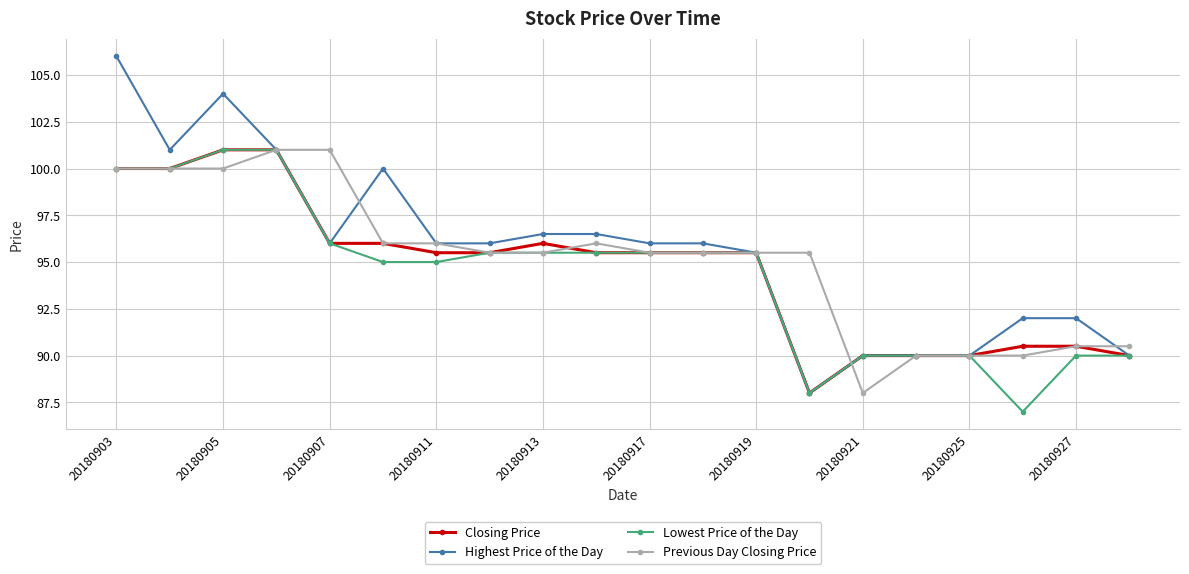

What is the value of the Closing Price point at the 4th from the left?

101.0